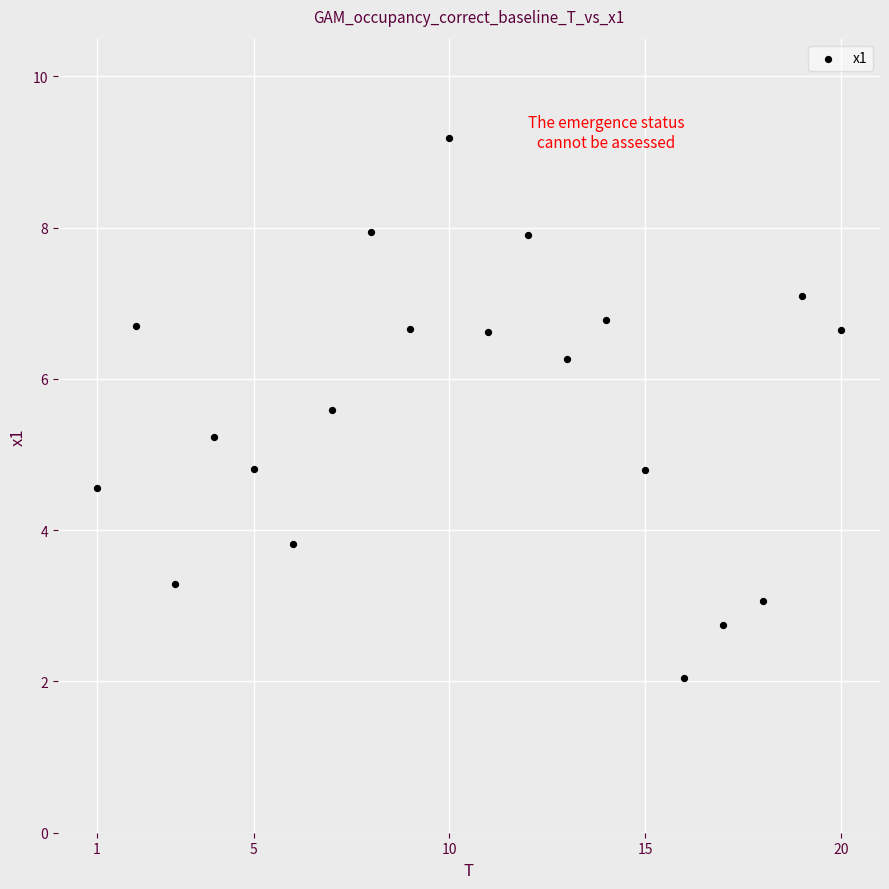

What is the range of Y values (max minus min)?

7.1